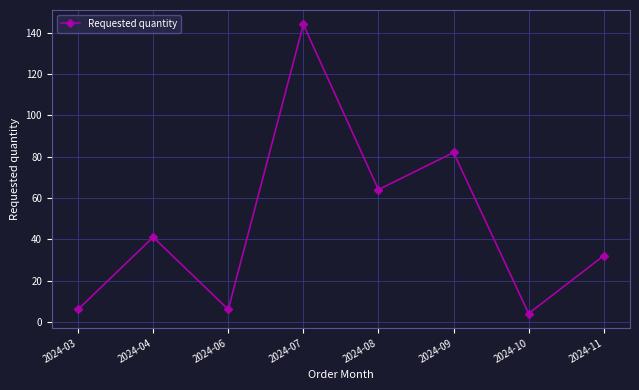

Is this an area chart (filled region under the line)?

No